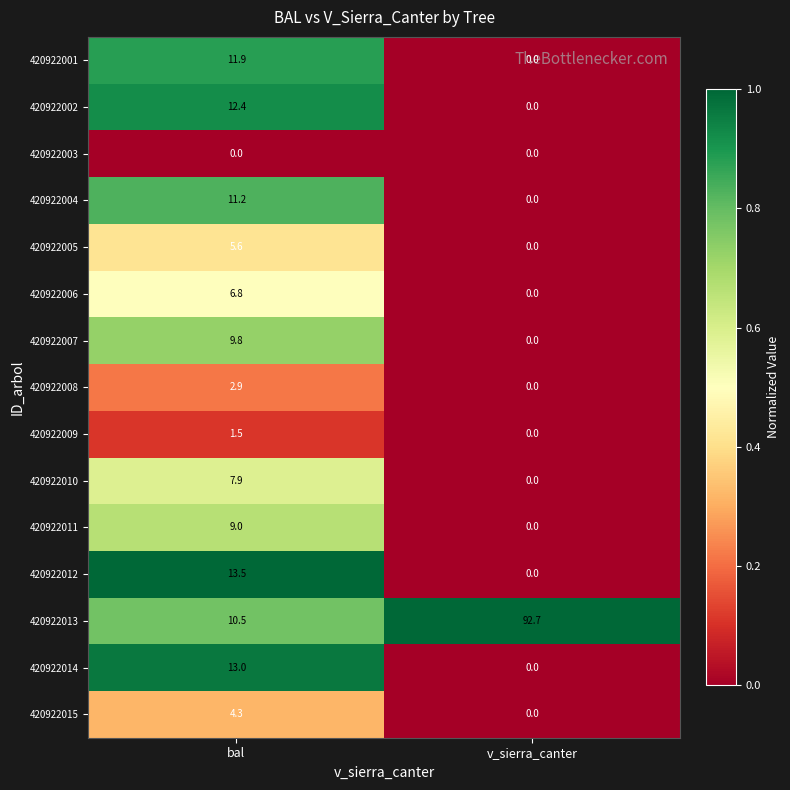

What is the difference between the highest and lowest values at bal?

13.5